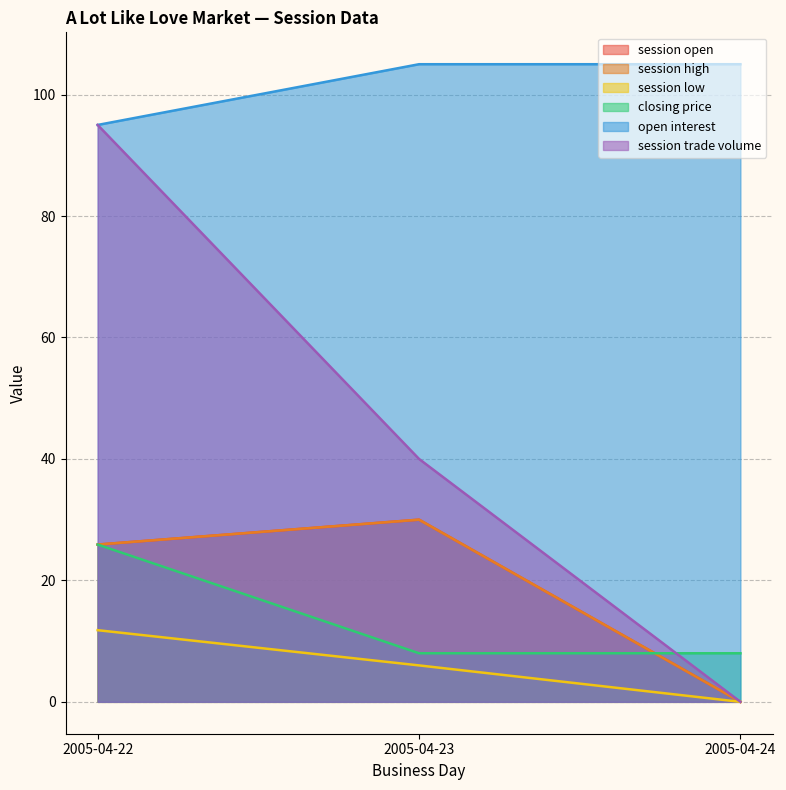

What is the minimum value for open interest?

95.0